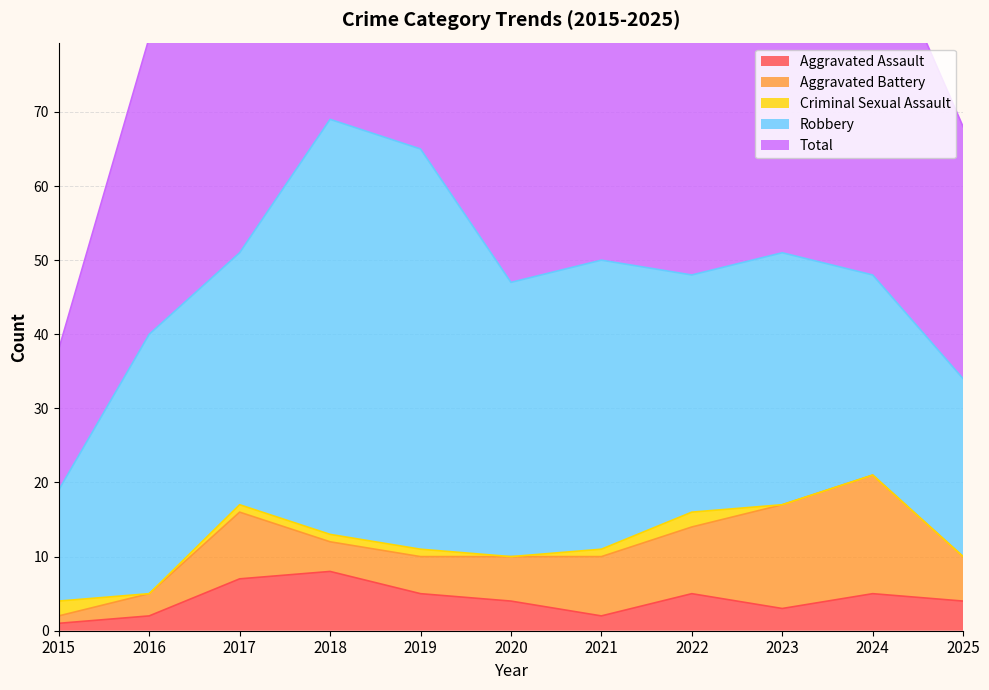

True or false: Aggravated Battery and Total cross at least once.

False